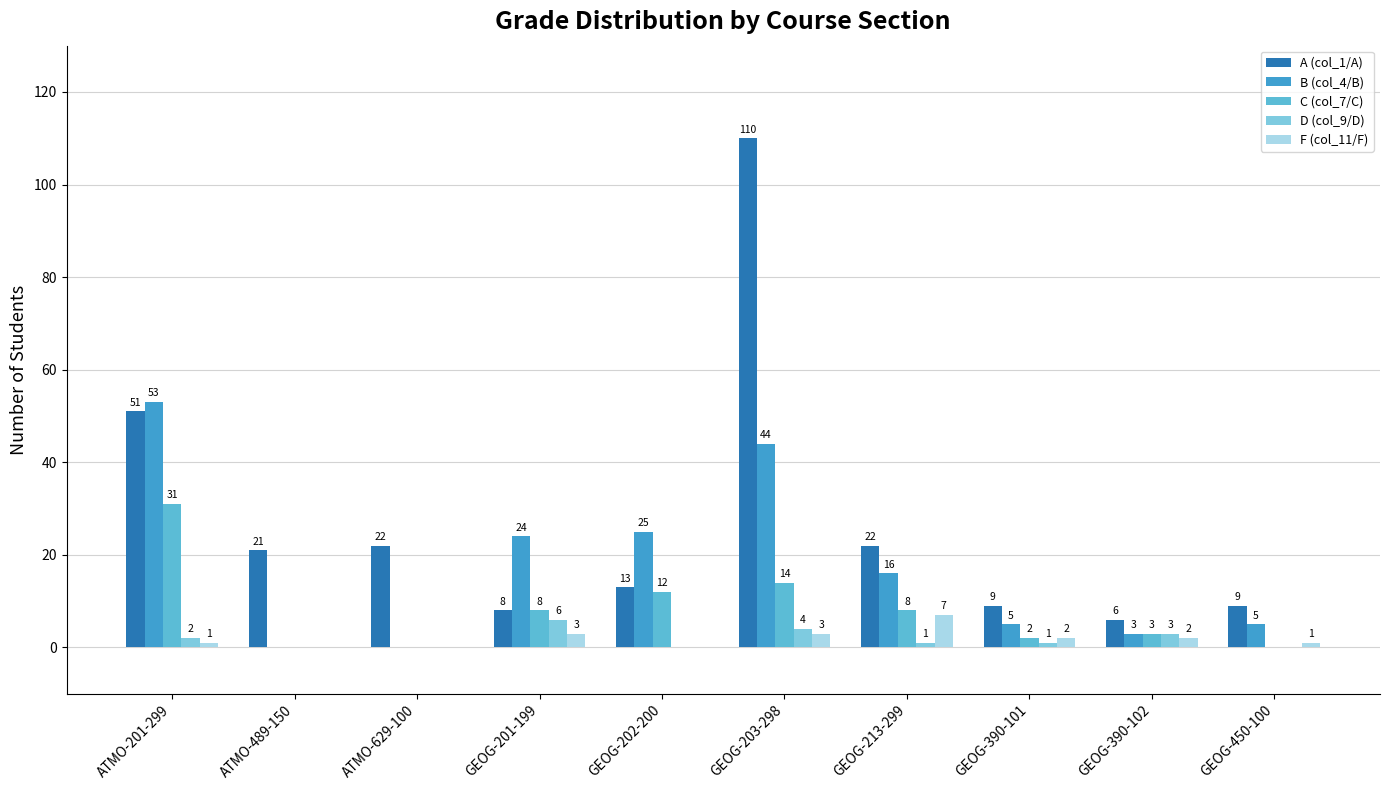

What is the label of the 1st bar from the left?

ATMO-201-299